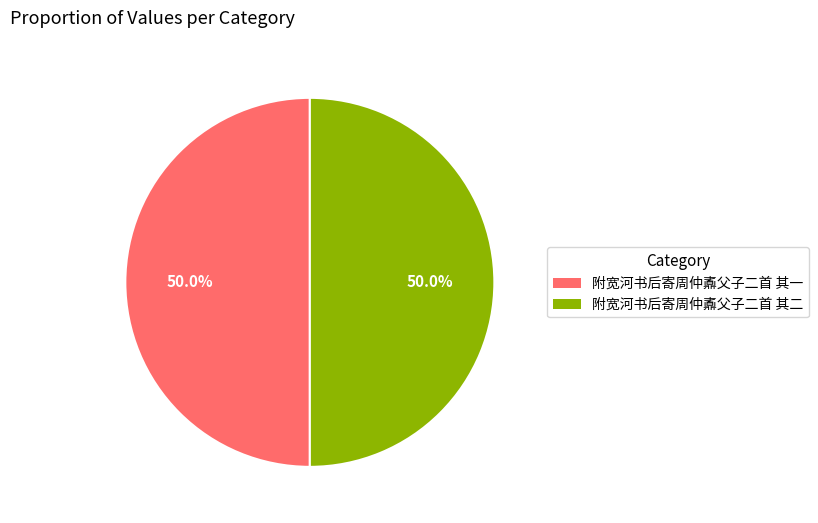

What percentage do 附宽河书后寄周仲鼒父子二首 其二 and 附宽河书后寄周仲鼒父子二首 其一 together represent?

100.0%